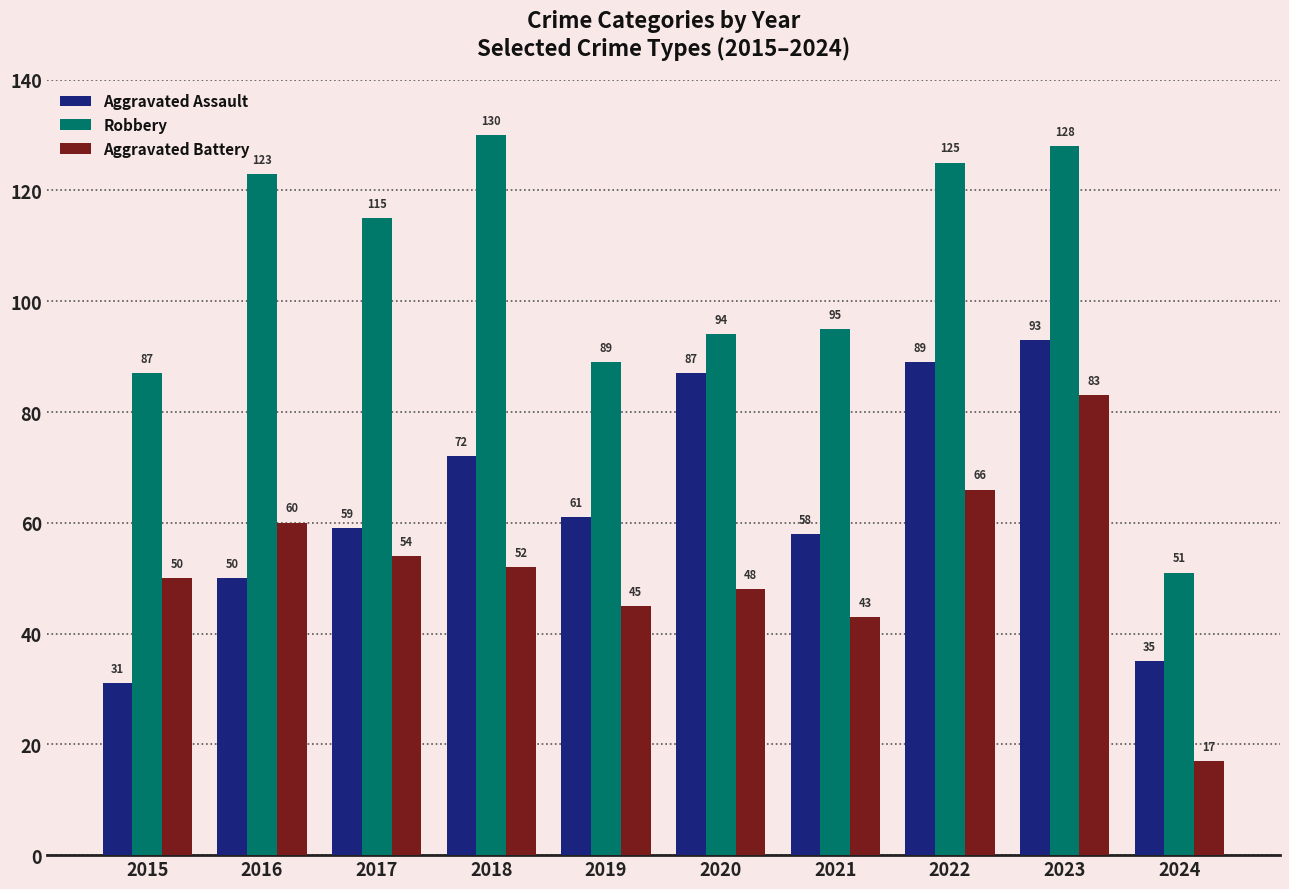

The value of Aggravated Assault at 2024 is 53. True or false?

False